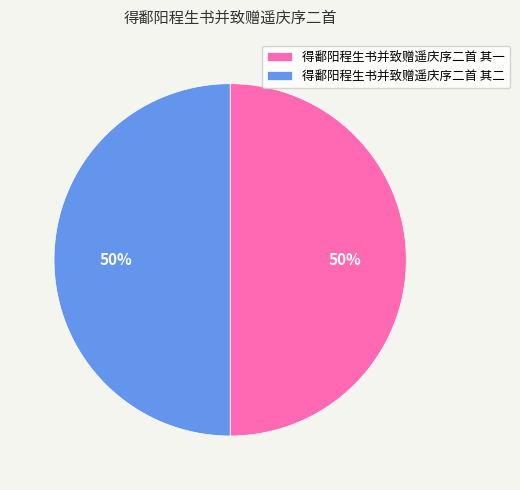

To the nearest percent, what is the average slice percentage?

50%